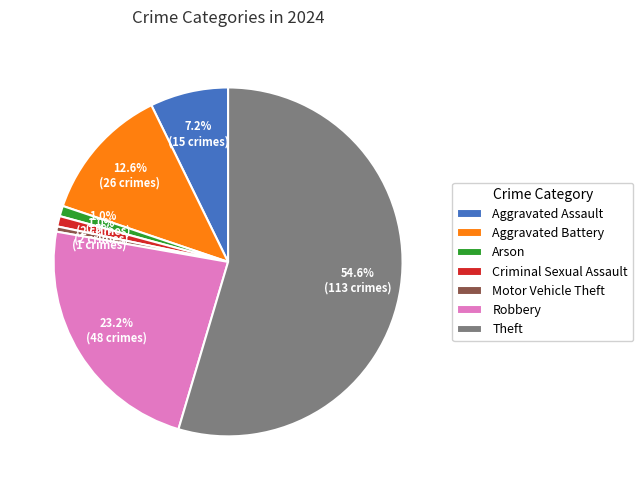

What is the largest slice in the pie chart?

Theft